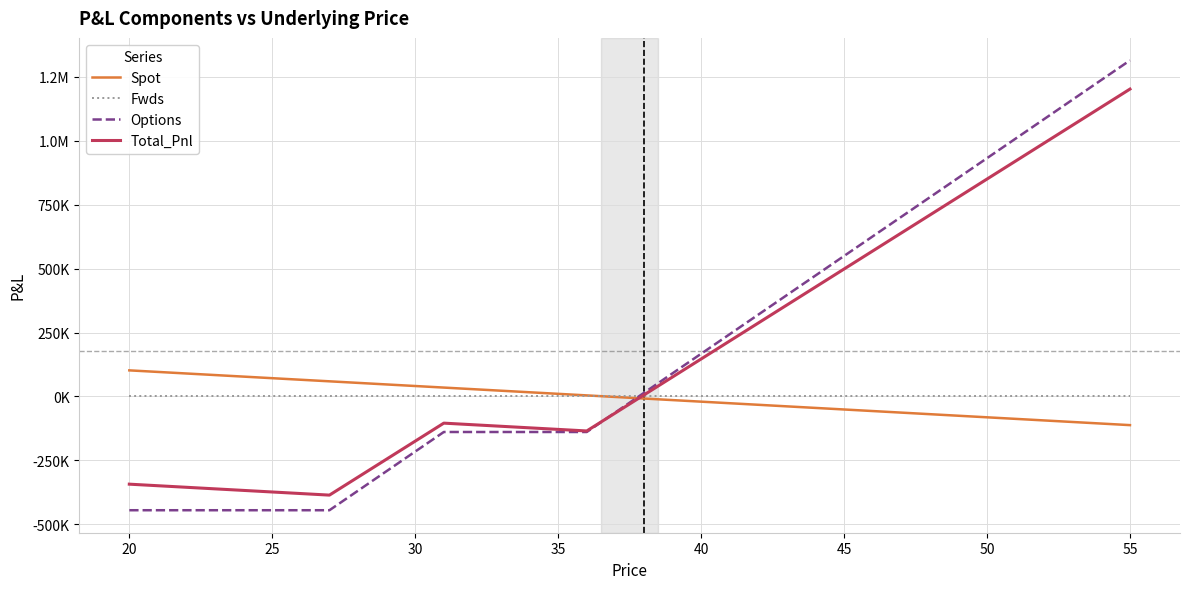

What are all the series names shown in the legend?

Spot, Fwds, Options, Total_Pnl